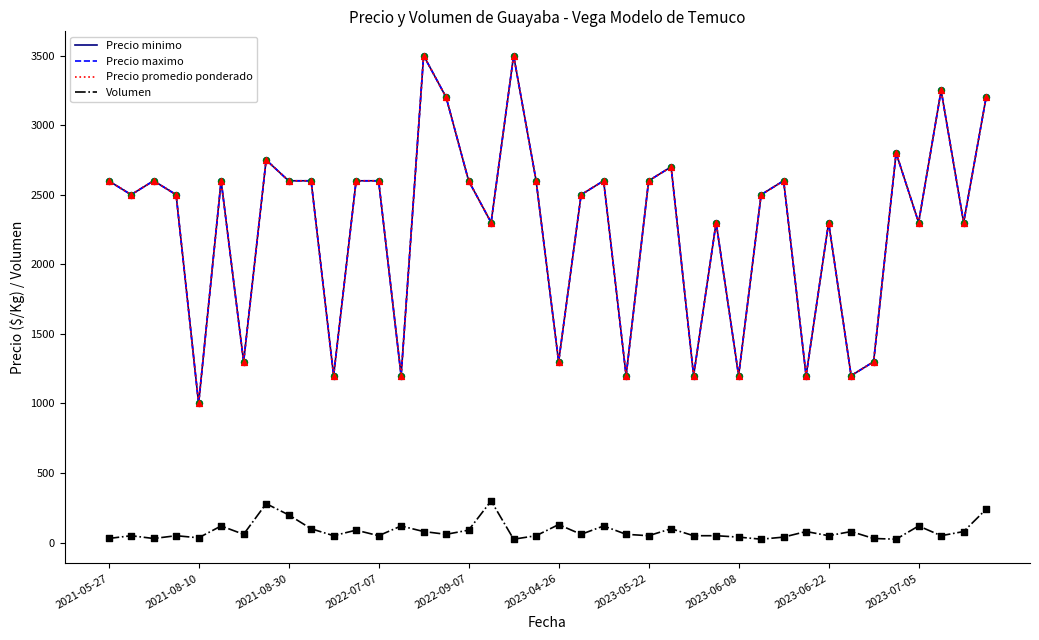

What are all the series names shown in the legend?

Precio minimo, Precio maximo, Precio promedio ponderado, Volumen